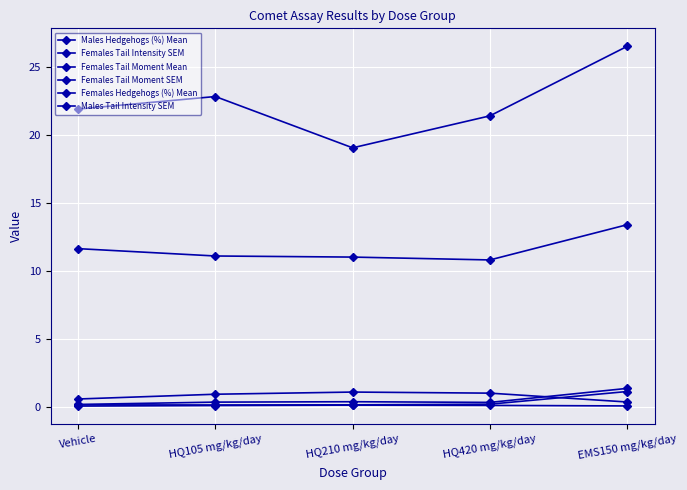

The value of Females Hedgehogs (%) Mean at EMS150 mg/kg/day is 41.8. True or false?

False